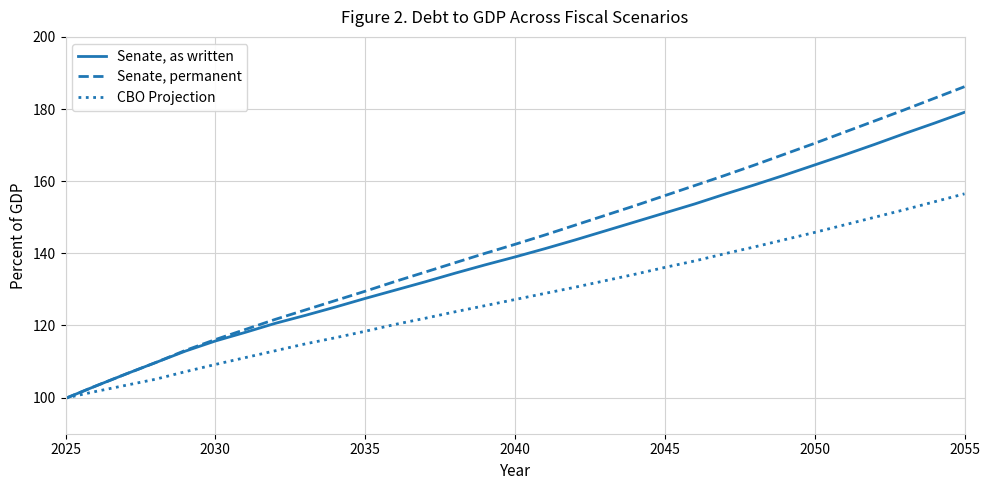

List the series in order of their overall mean, lowest first.

CBO Projection, Senate, as written, Senate, permanent